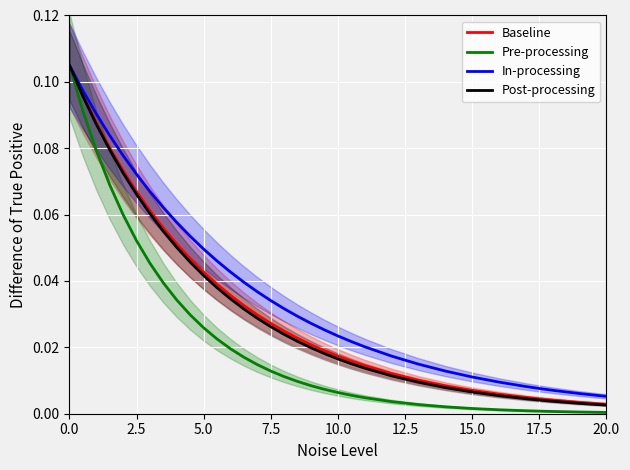

Does the chart display data point markers on the line(s)?

No